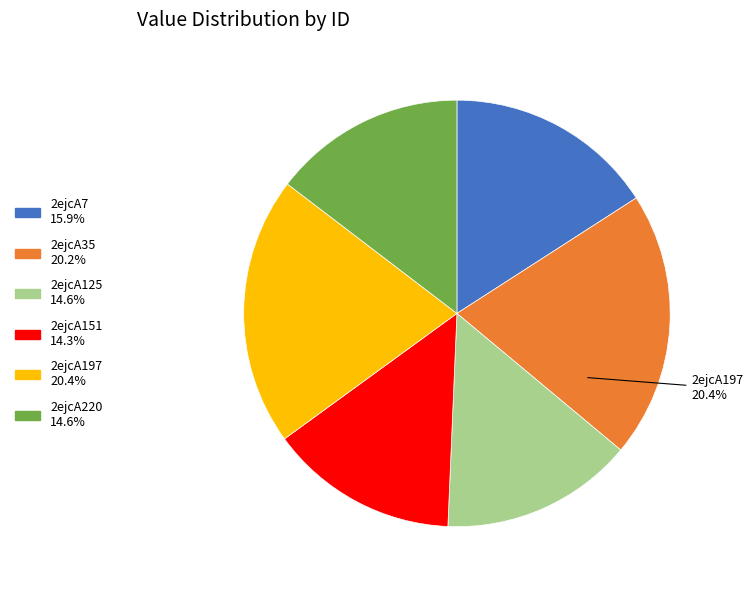

To the nearest percent, what is the average slice percentage?

17%